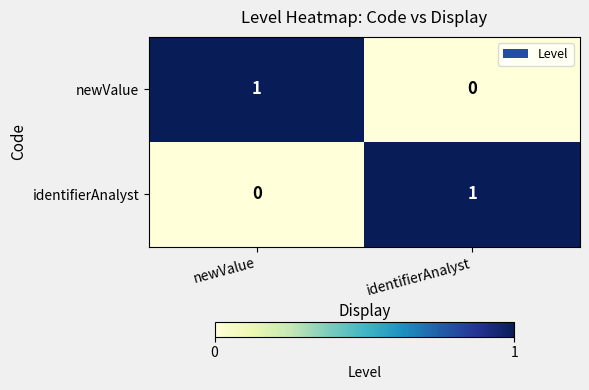

List the labels in order of identifierAnalyst value, smallest first.

newValue, identifierAnalyst